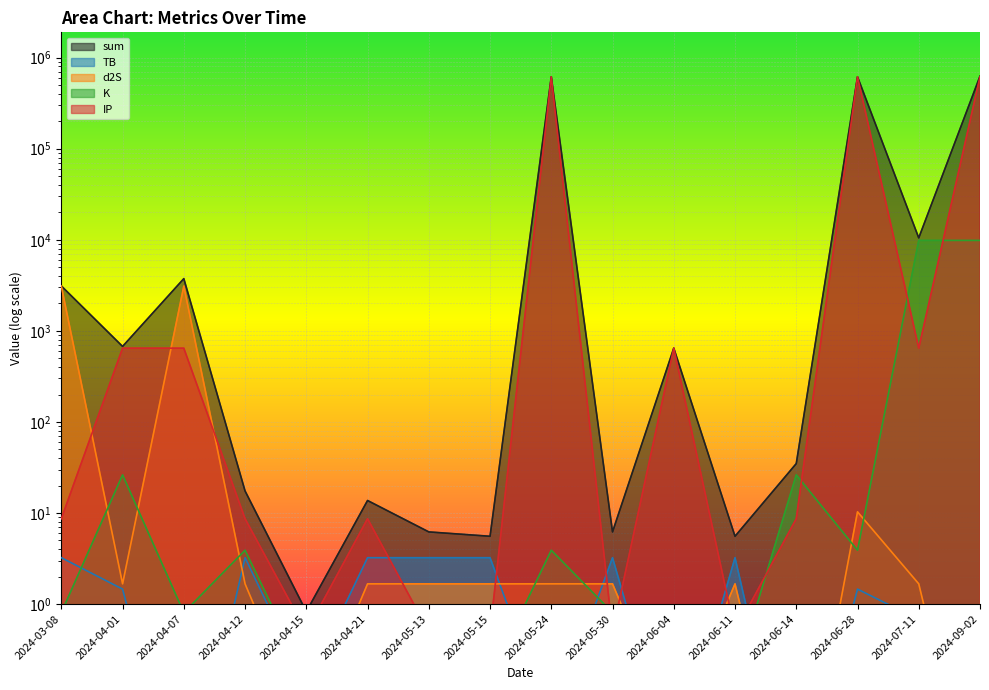

How many data points does each series have?

16